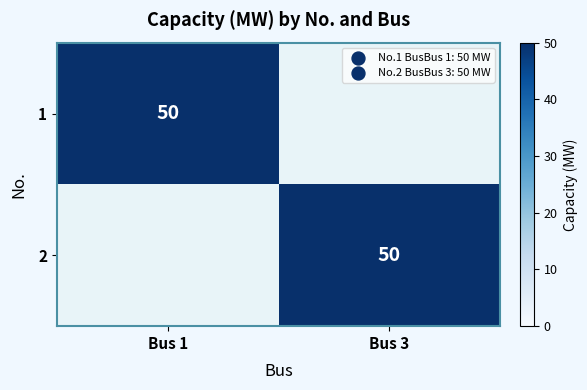

The value of 1 at Bus 1 is 22. True or false?

False